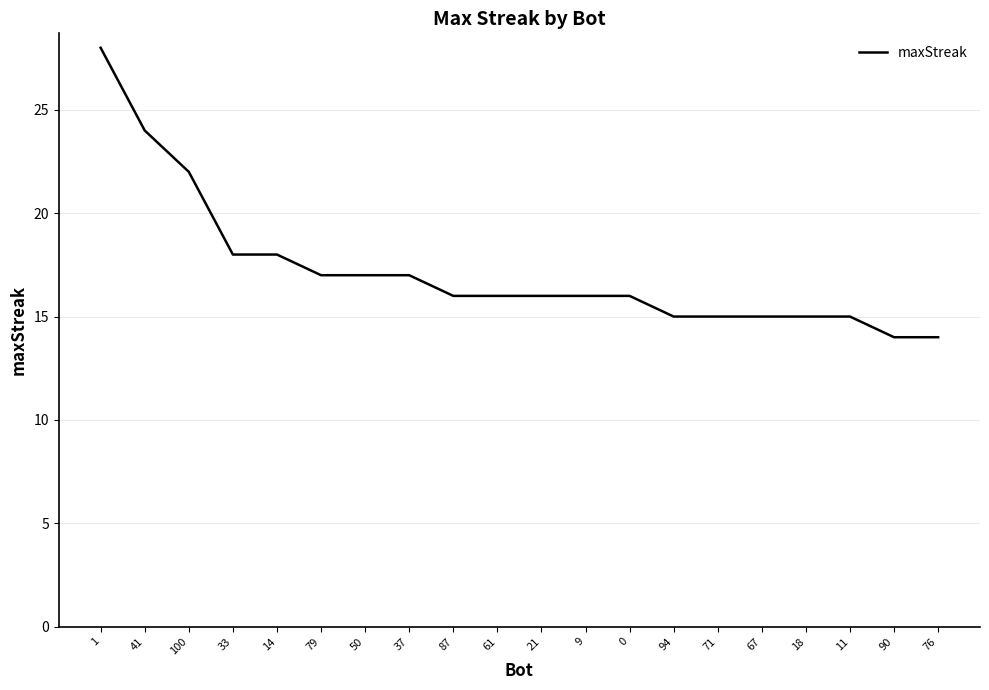

The value at 18 is 15. True or false?

True